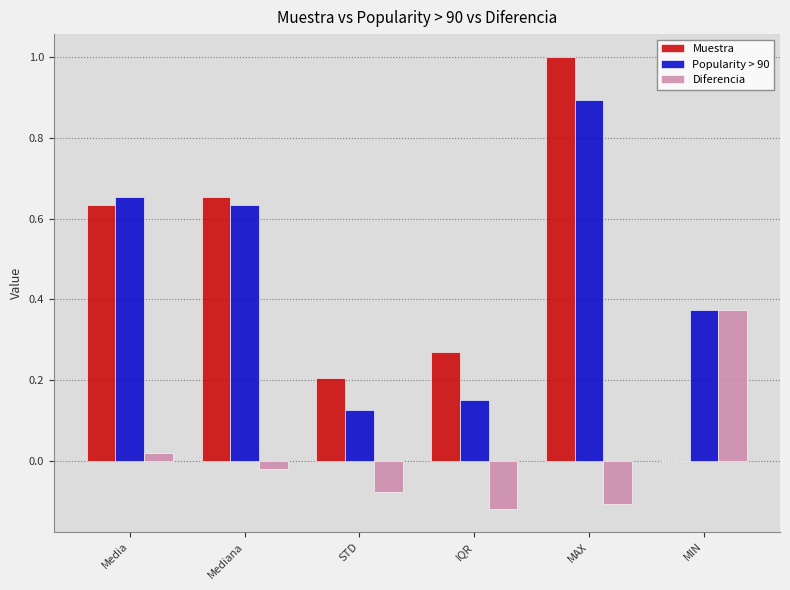

The Diferencia series shows -0.0 at IQR. True or false?

False